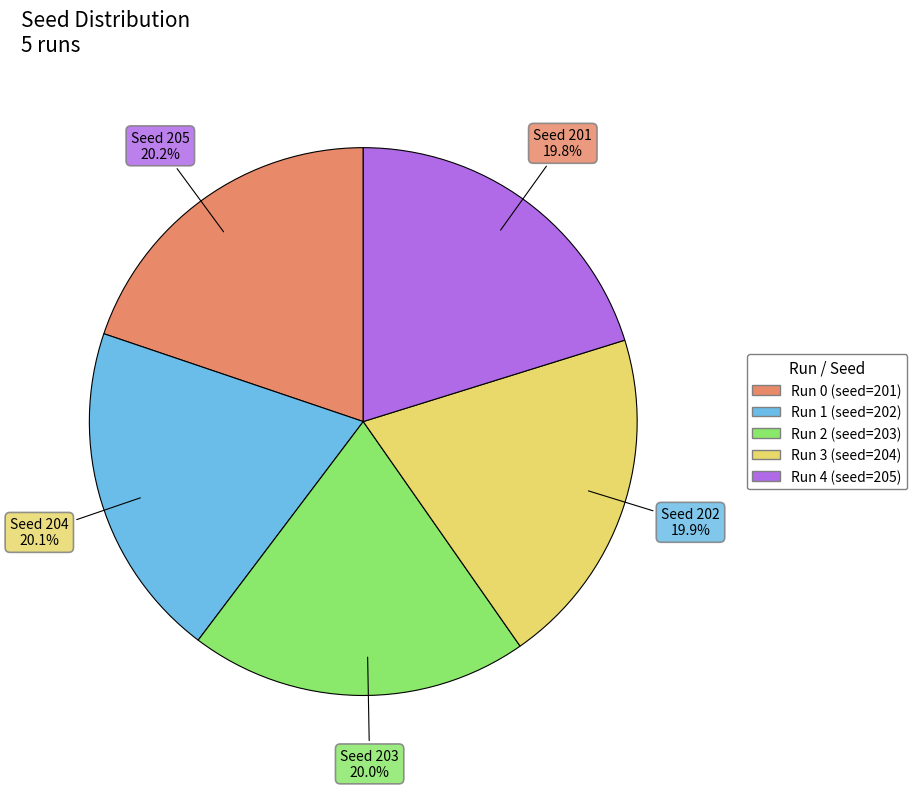

Does 1 account for over 50% of the chart?

No